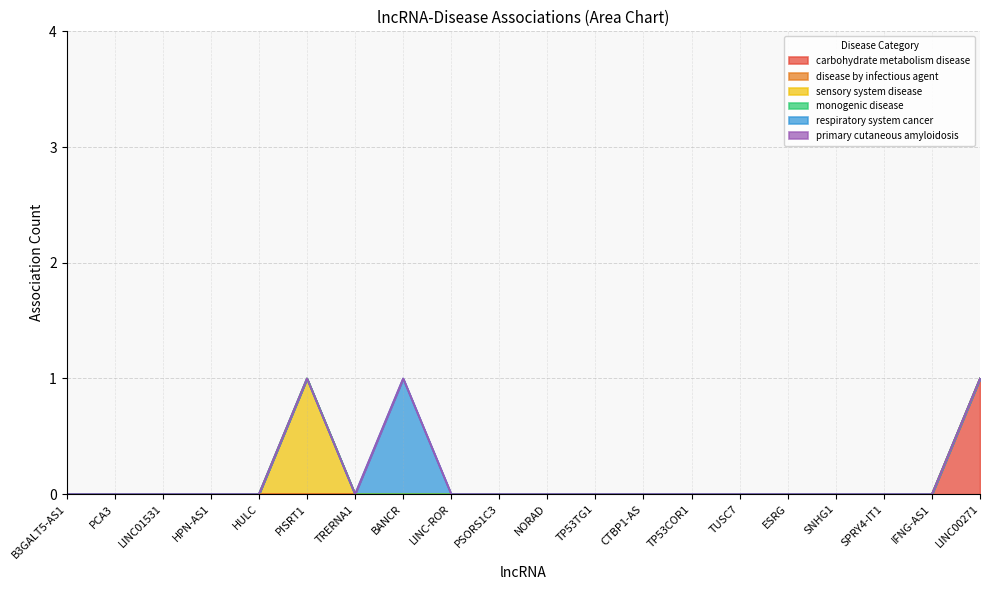

Is the value of monogenic disease at HULC greater than the value of disease by infectious agent at SPRY4-IT1?

No